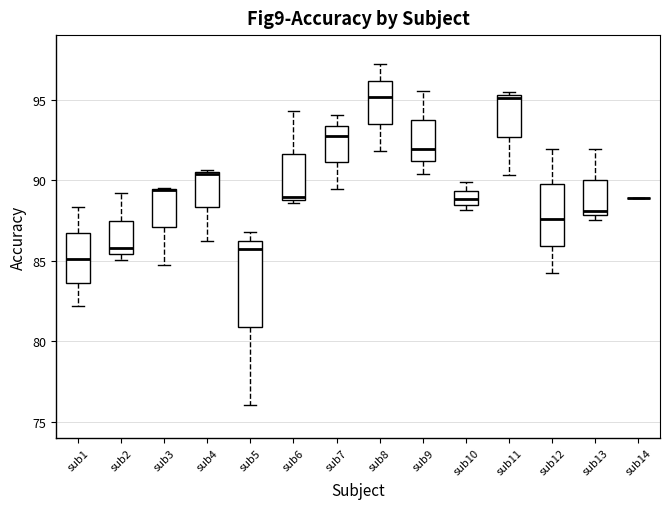

Where is the upper edge of the box for sub1 on the y-axis? The values are not printed on the chart, so give them approximately, as read against the axis.

86.5